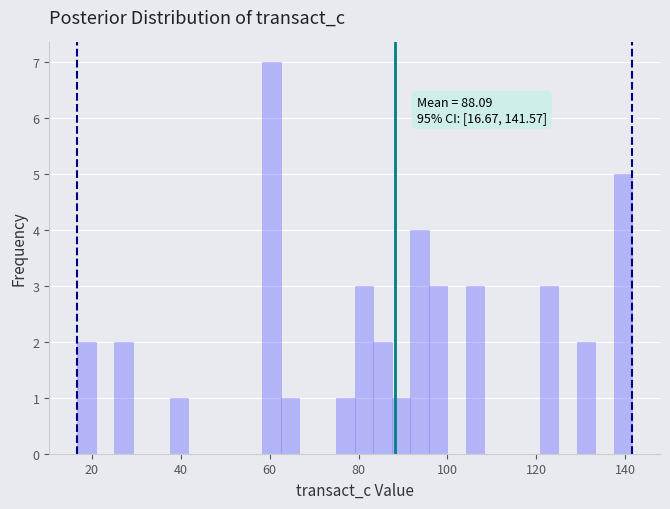

Read against the x-axis, roughly where is the centre of the tallest bar?

60